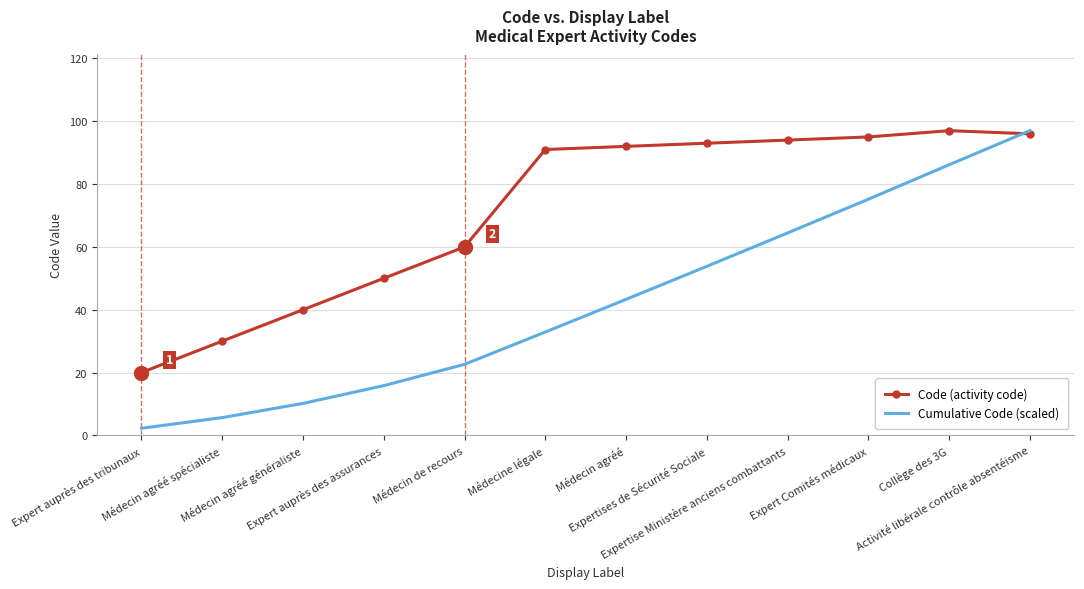

List the series in order of their overall mean, highest first.

Code (activity code), Cumulative Code (scaled)